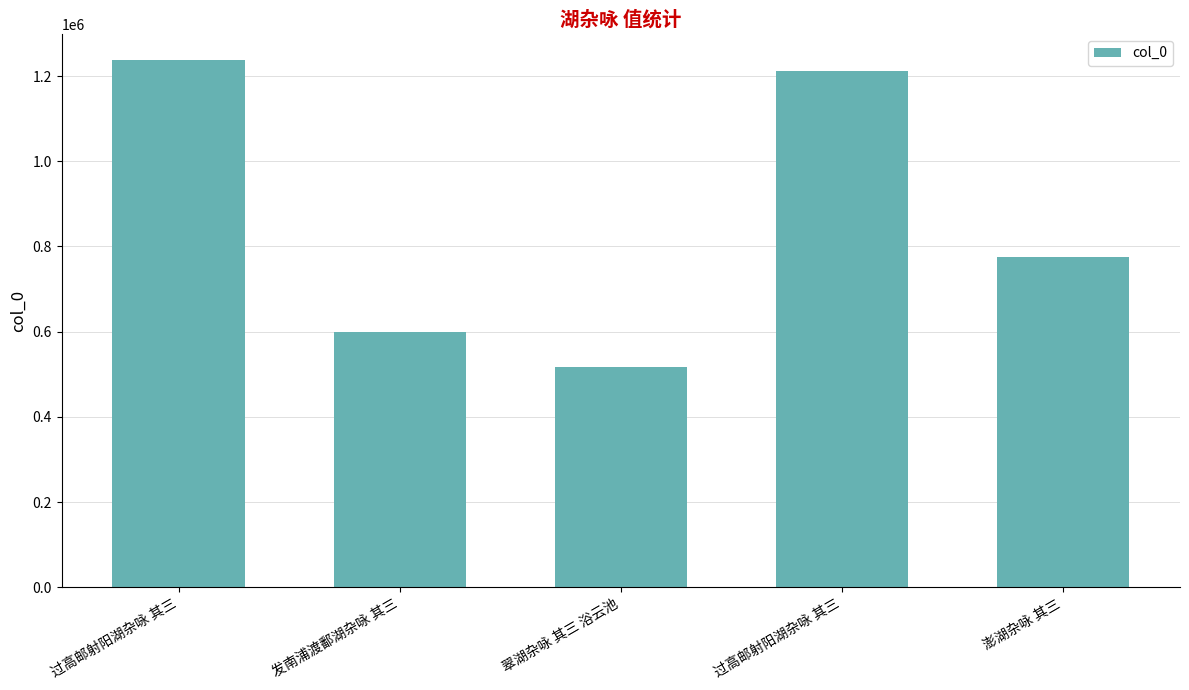

How many bars are there in total?

5